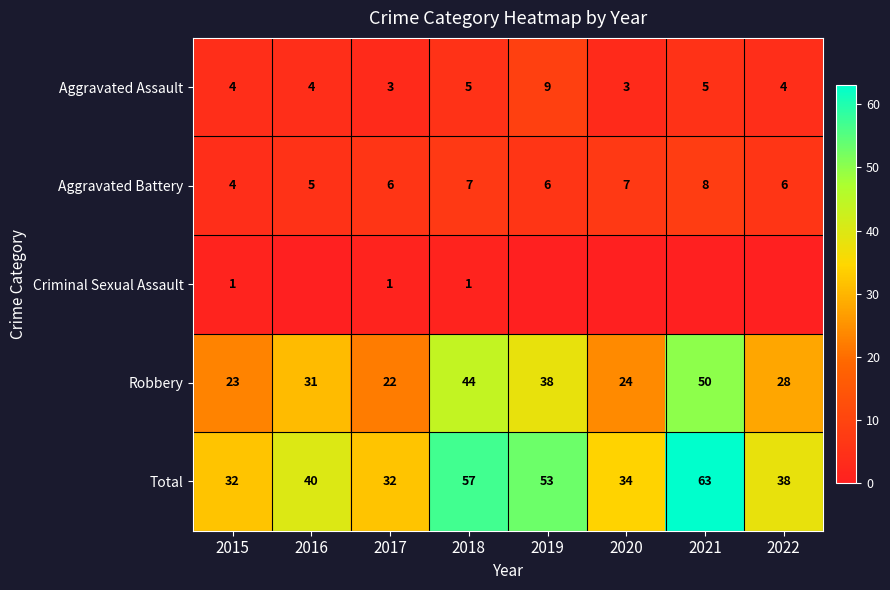

What is the maximum value shown in the chart?

63